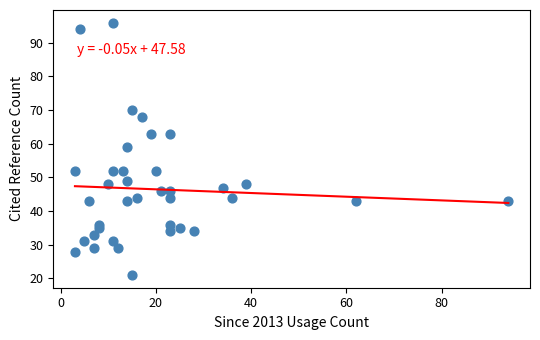

What Y value in the scatter plot is closest to 58?

59